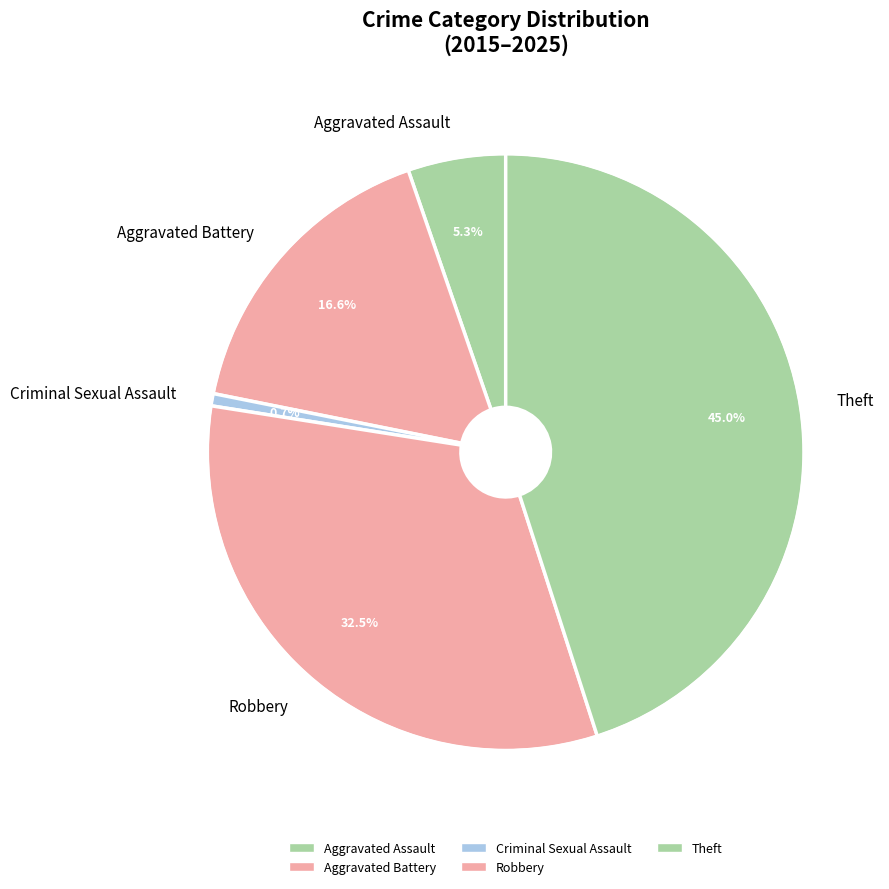

To the nearest percent, what is the combined percentage of Criminal Sexual Assault and Aggravated Assault?

6%